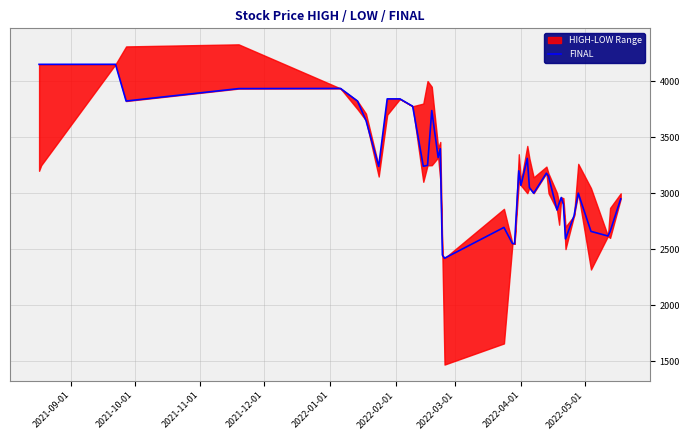

How many points are lower than both their immediate neighbors (excluding endpoints)?

11